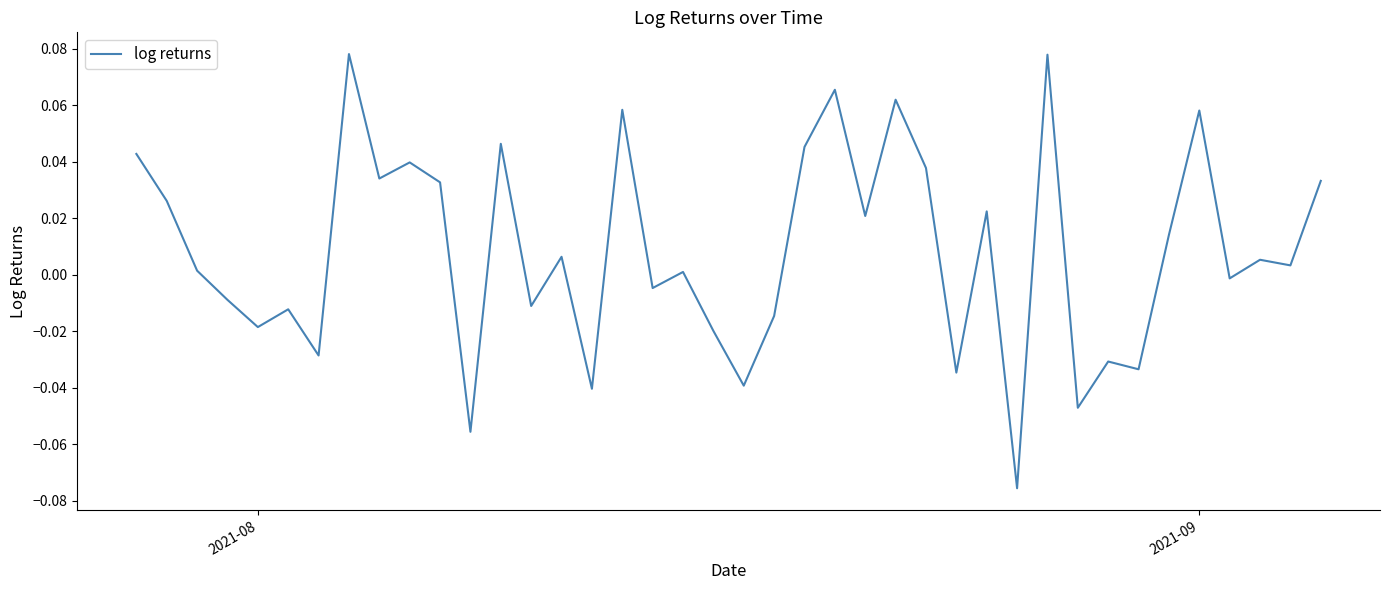

How many negative values are there?

17